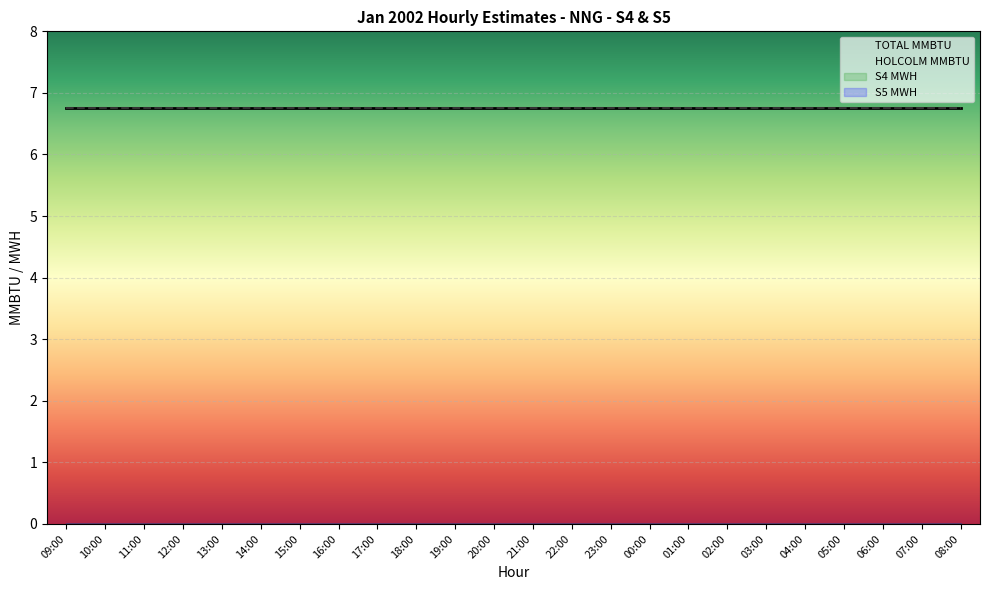

What is the total value across all series at 19:00?

13.5